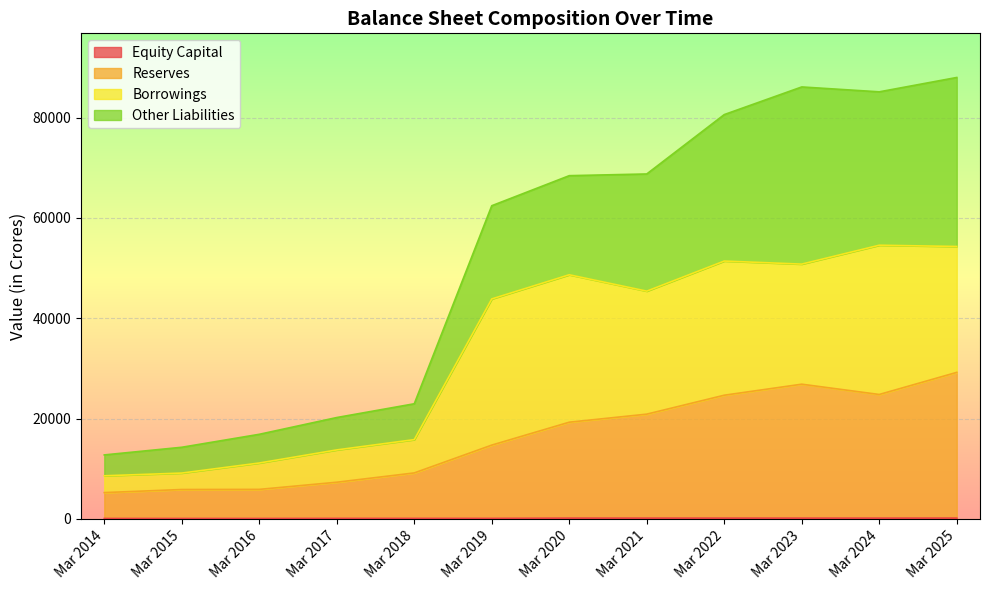

How many values in the Reserves series exceed 19282?

5